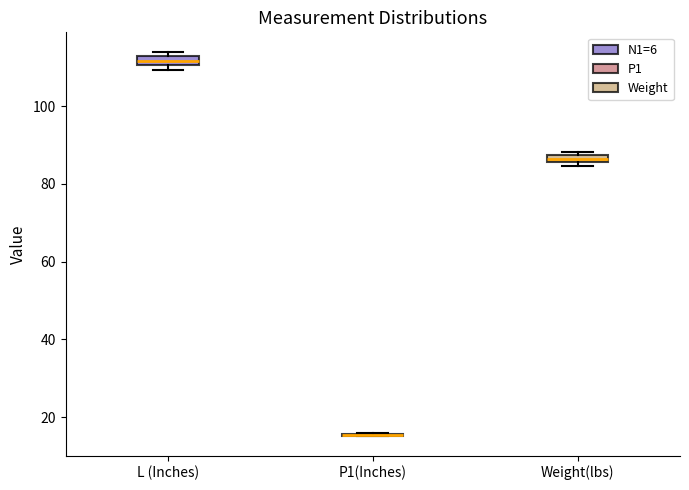

Where is the upper edge of the box for L (Inches) on the y-axis? The values are not printed on the chart, so give them approximately, as read against the axis.

112